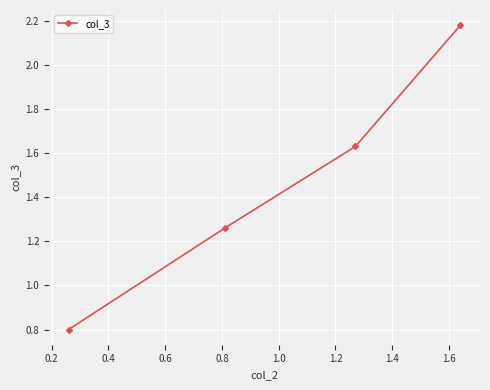

Count the values in the range 1 to 2.

2